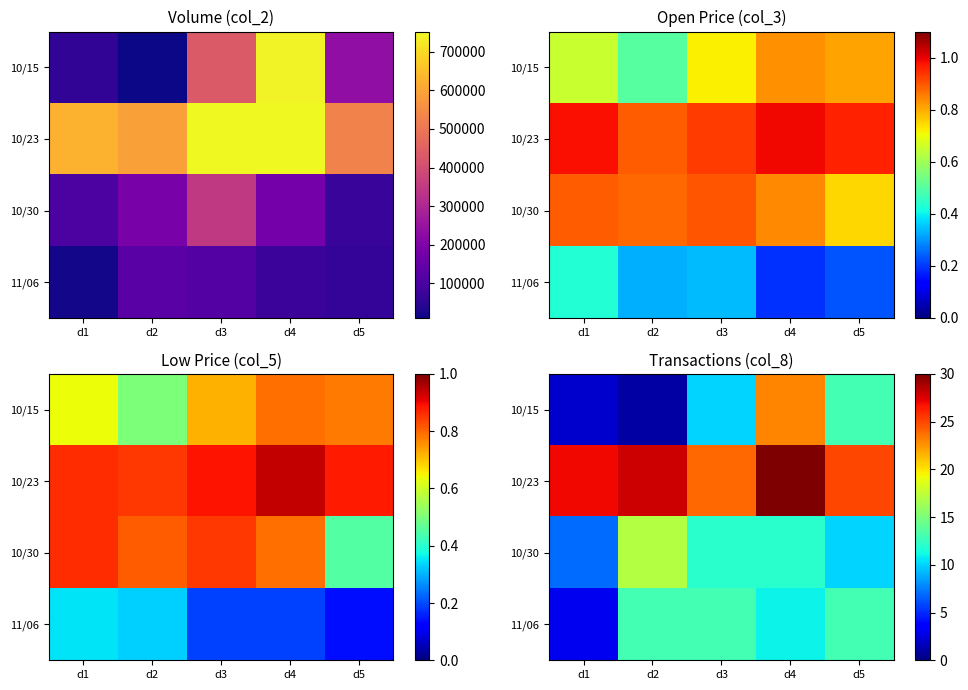

Between d4 and d2, which is larger?

d4